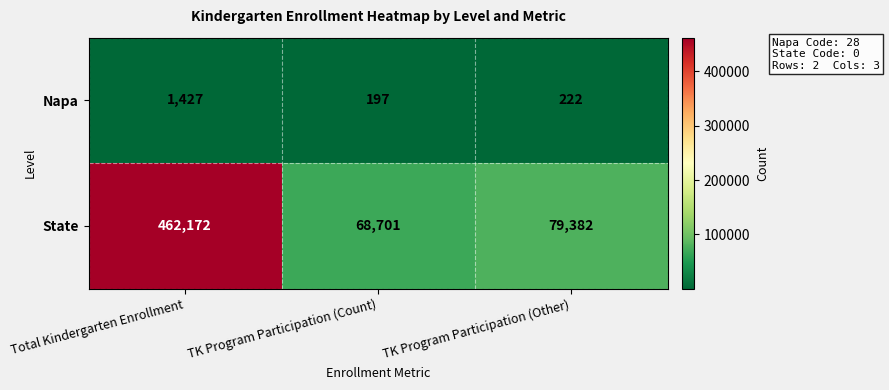

Reading right to left, list all the values displayed in this chart.

Napa: 222	197	1427
State: 79382	68701	462172